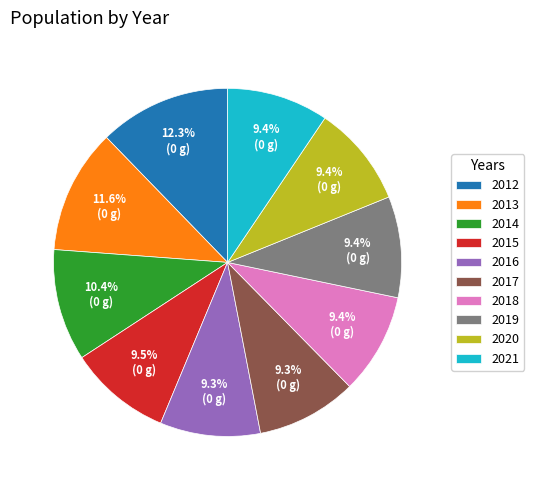

What percentage is NOT represented by 2013?

88.4%